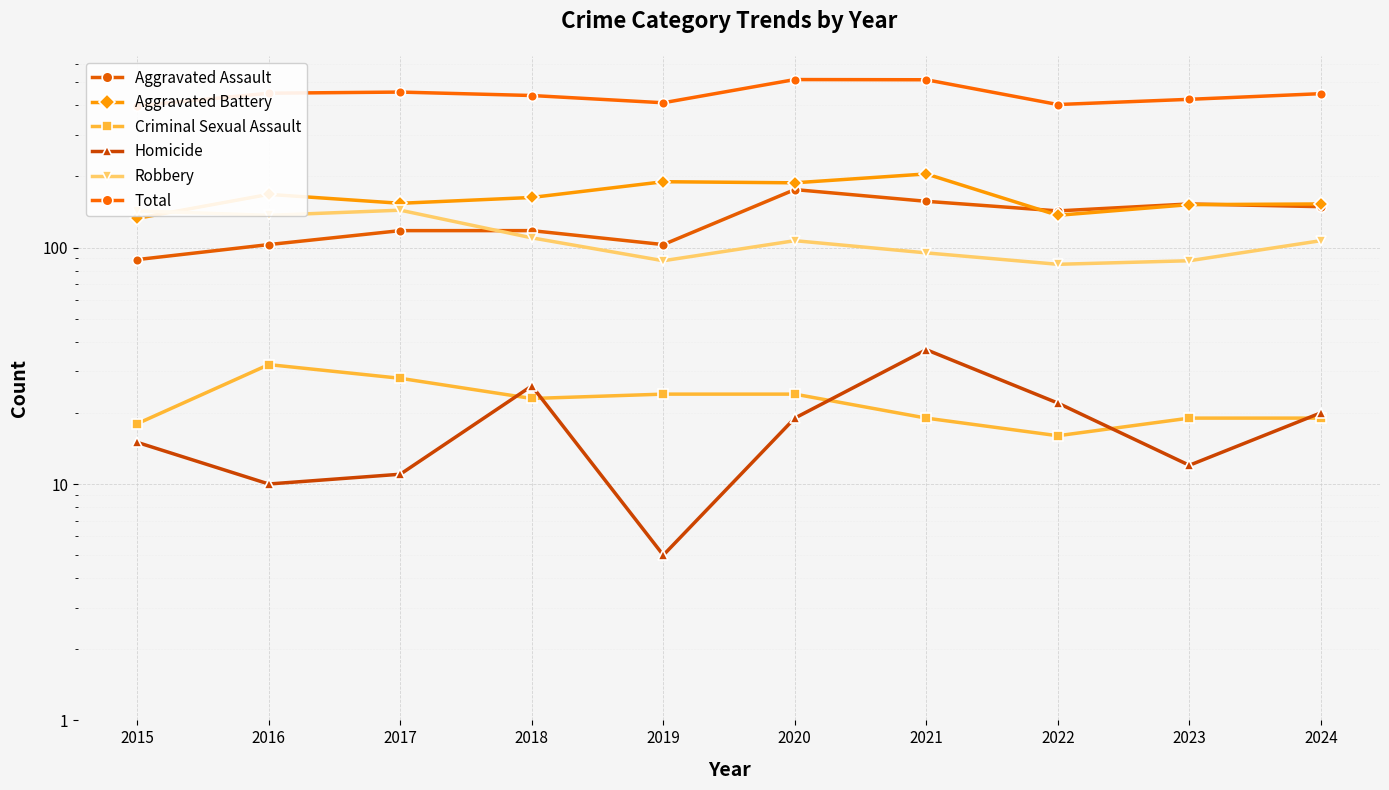

True or false: Total and Aggravated Assault intersect in this chart.

False